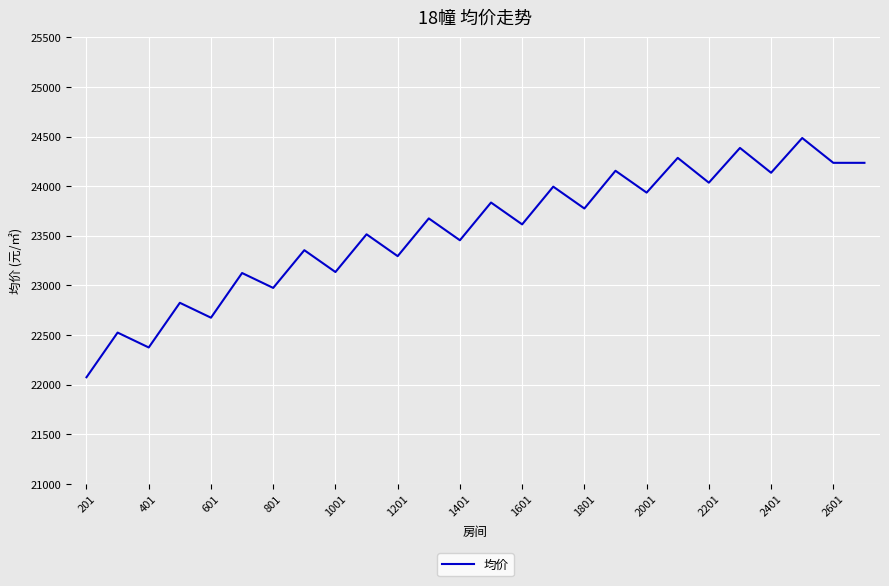

What is the difference between the maximum and minimum values?

2410